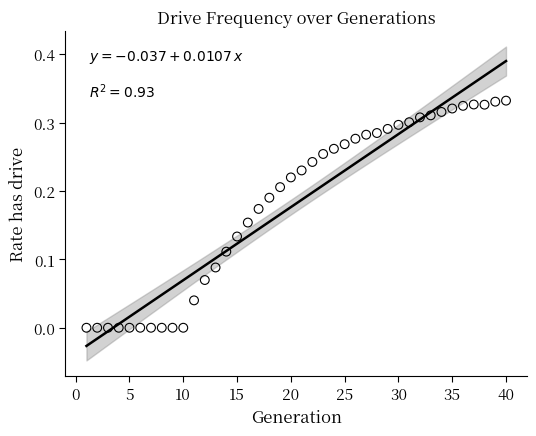

What is the range of X values (max minus min)?

39.0